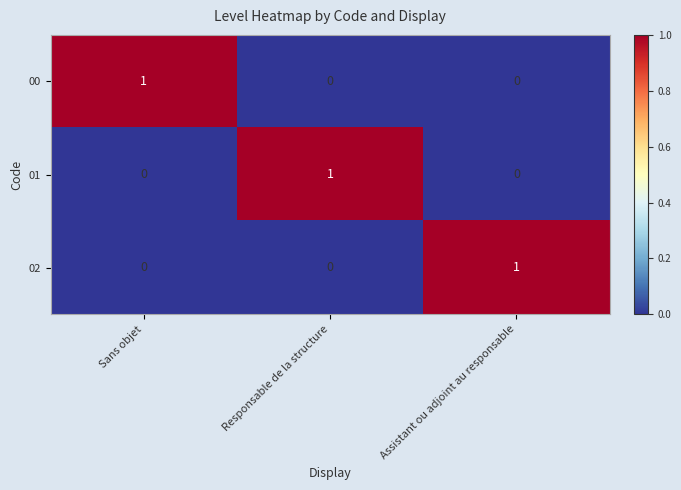

At how many categories does at least one series exceed 0?

3